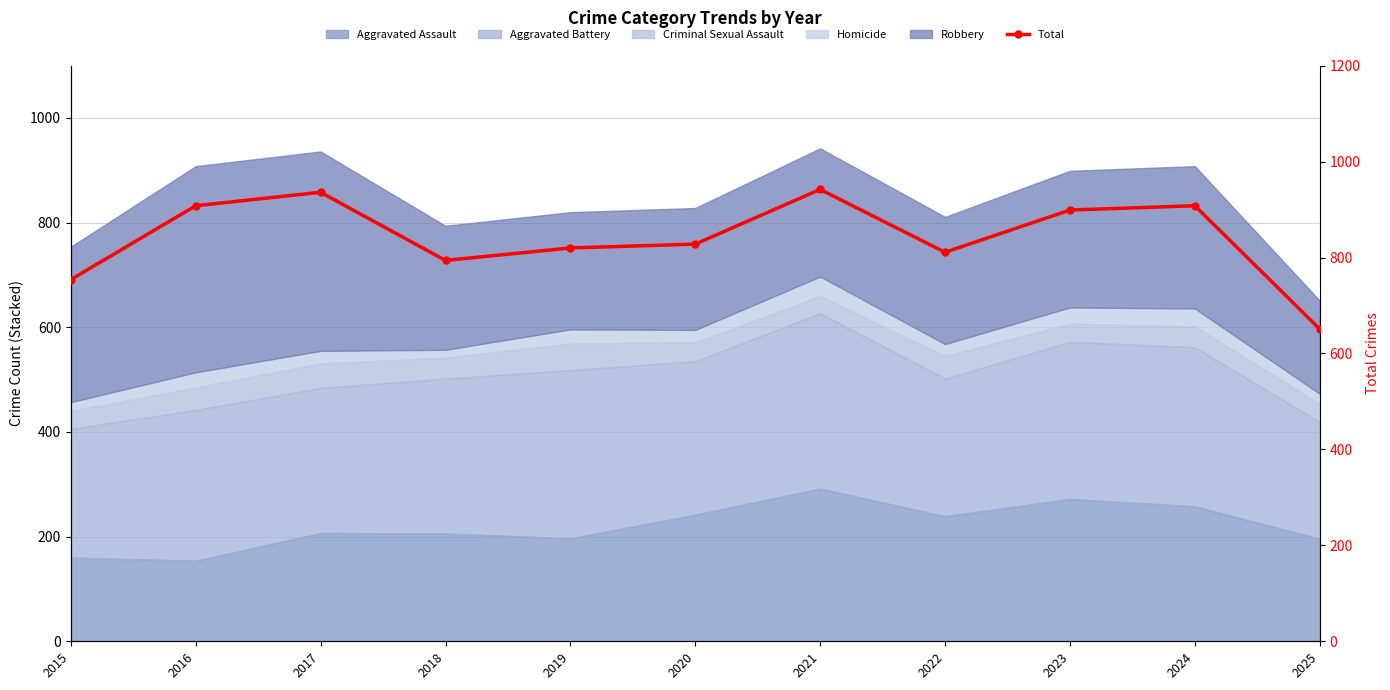

Which has a higher value, 2025 or 2022?

2022